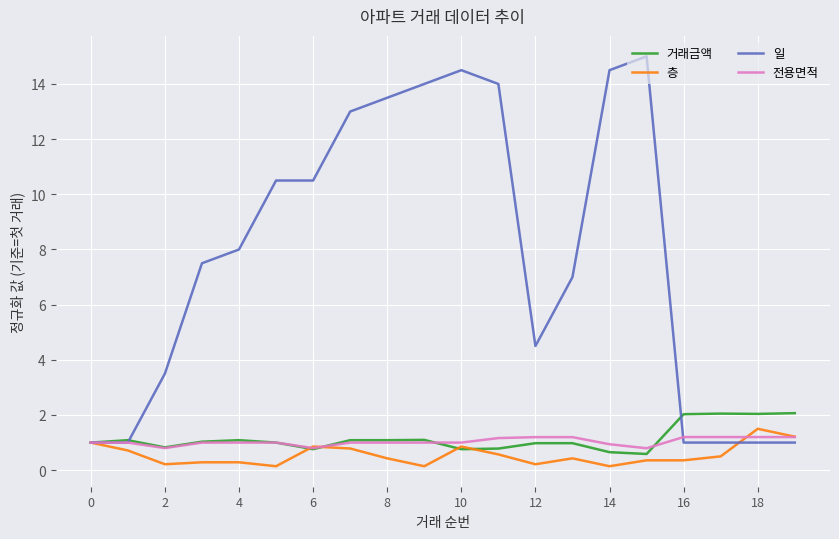

What is the smallest value displayed?

0.1